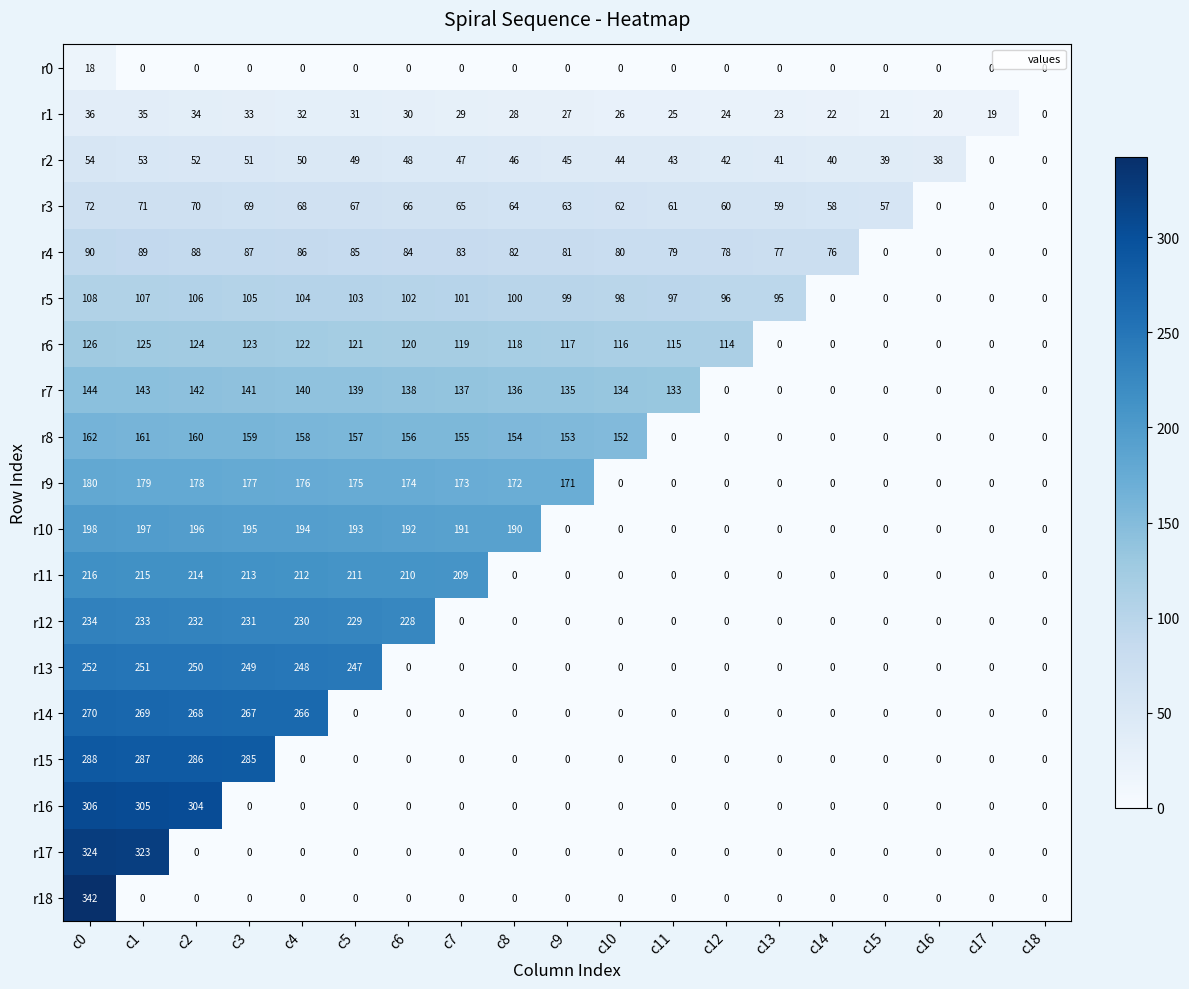

What is the sum of the r15 values at c4 and c2?

286